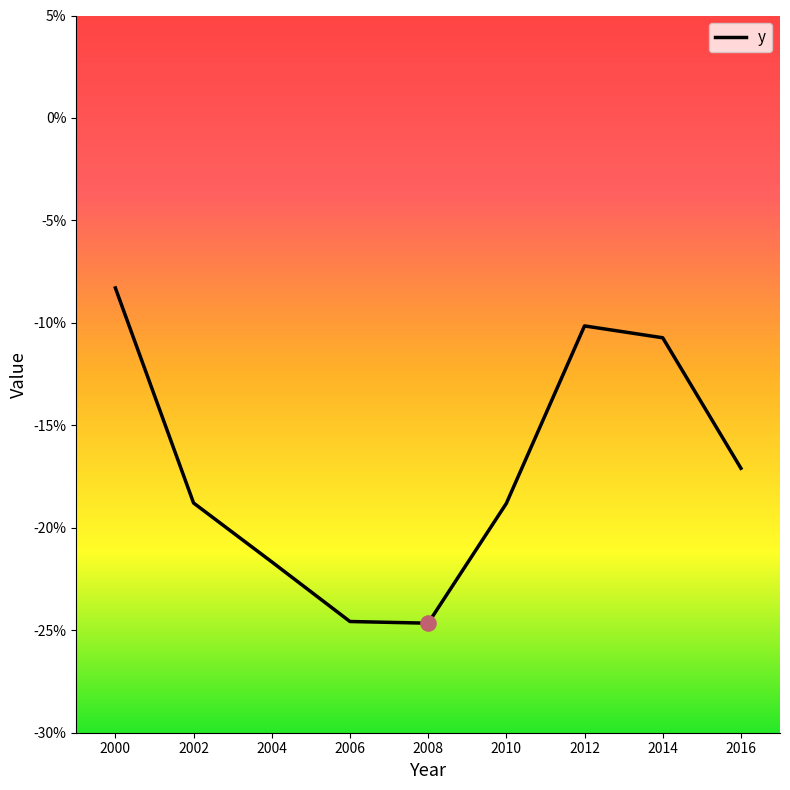

Which has a higher value, 2016 or 2008?

2016